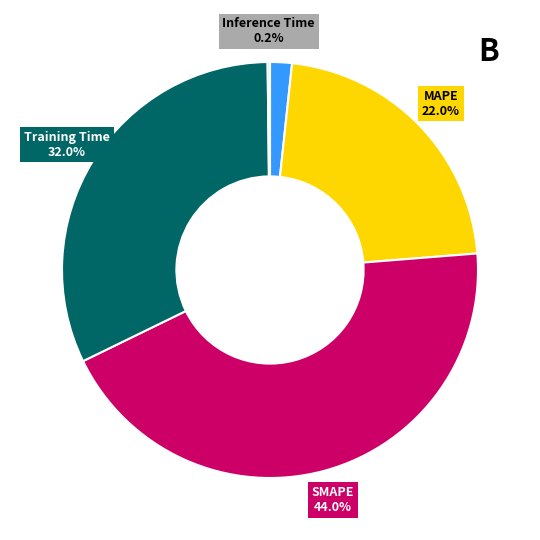

Is it true that MAPE is 35% of the pie?

False